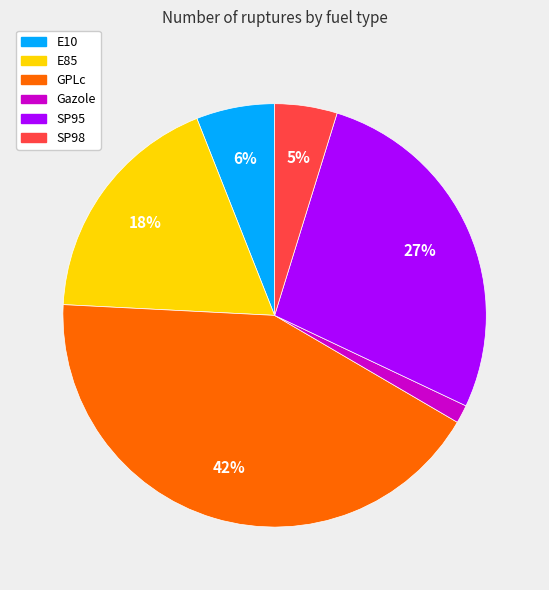

Combined, do SP95 and E85 account for over 50%?

No